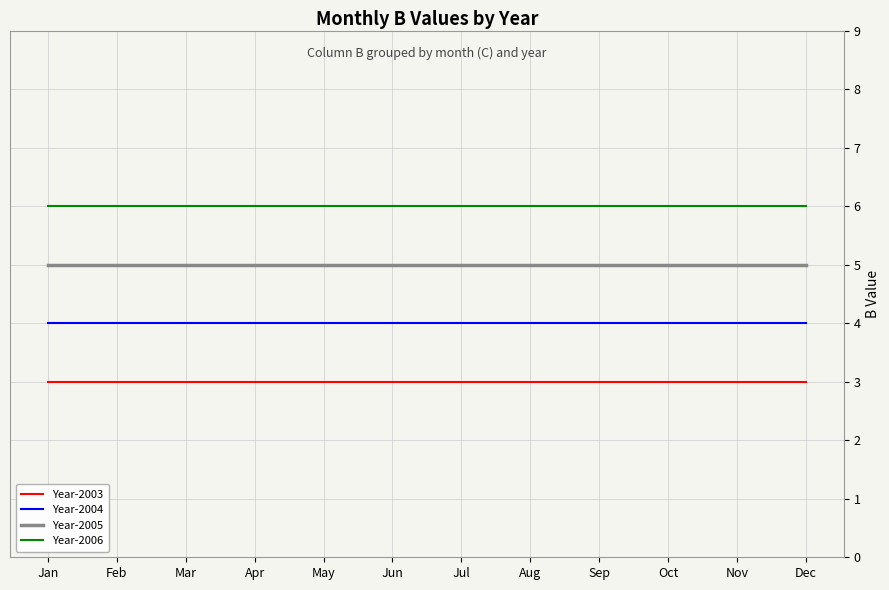

At Jul, list the series in order from largest to smallest.

Year-2006, Year-2005, Year-2004, Year-2003